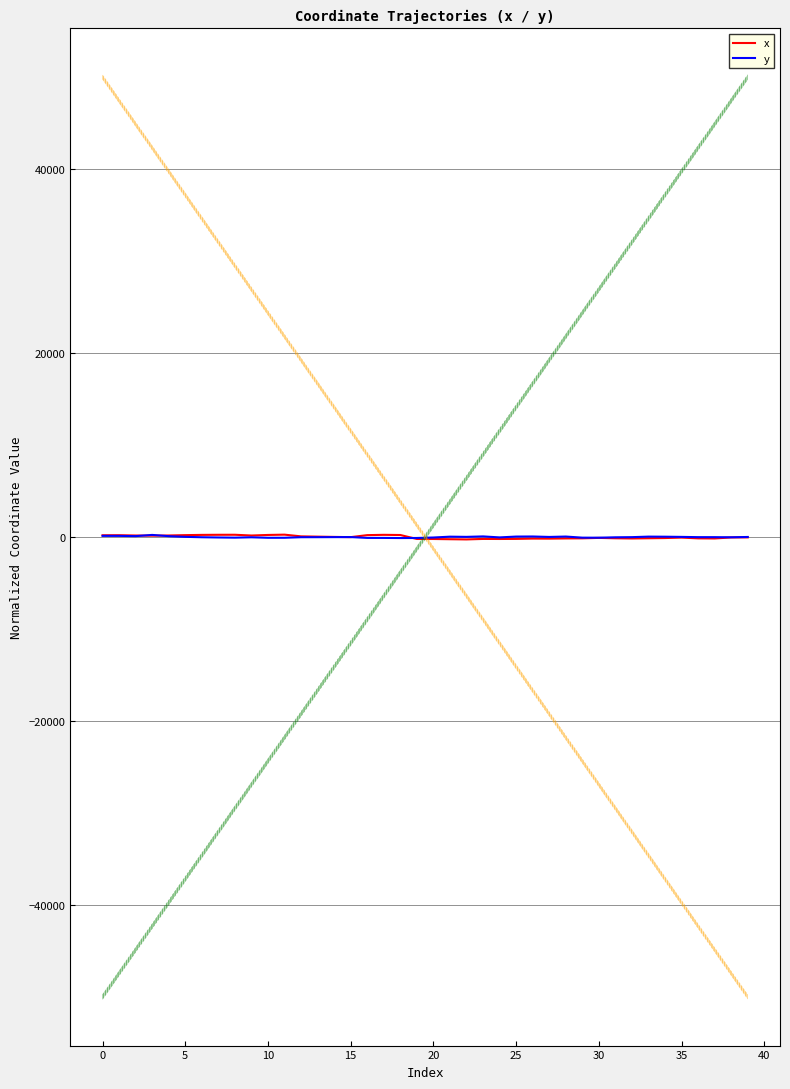

What is the total value across all series at 31?

-163.2